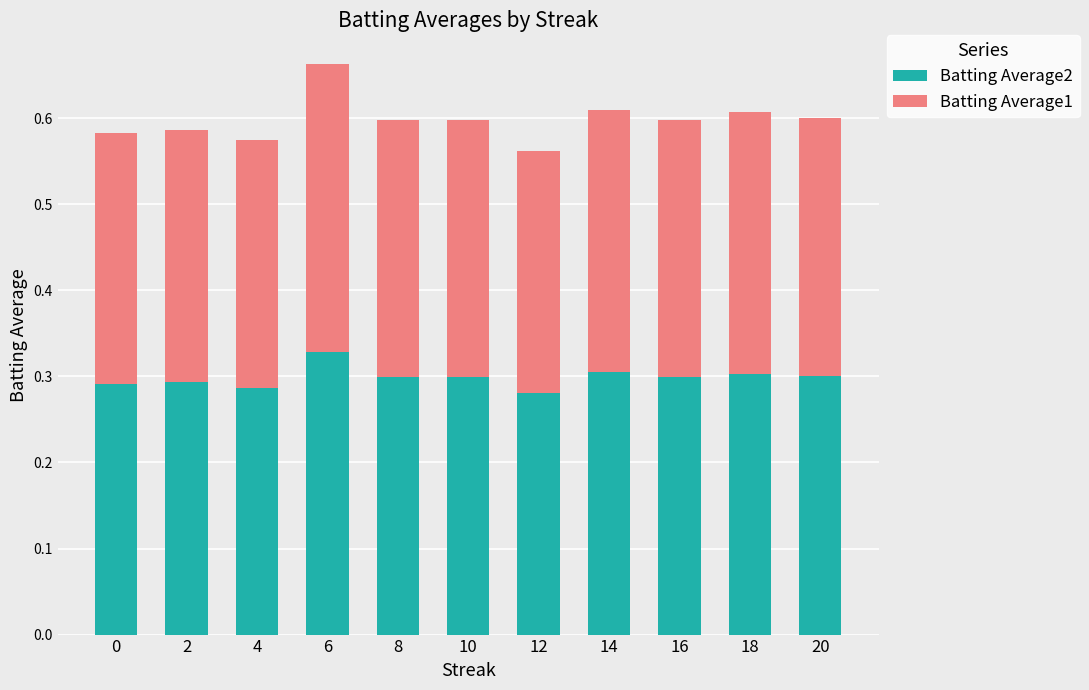

How many distinct data groups are displayed?

2